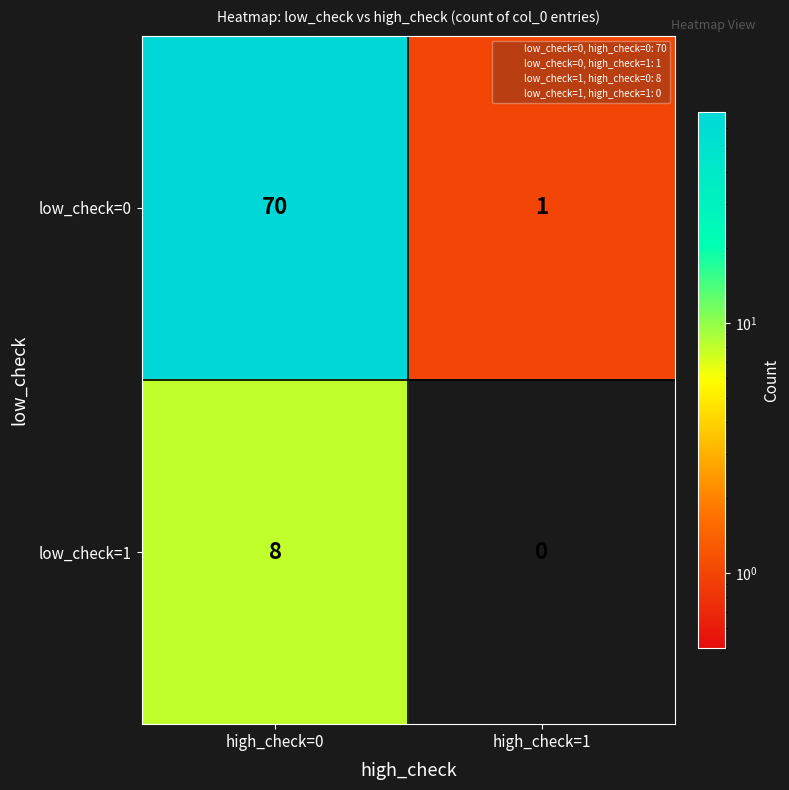

What is the spread (max minus min) of values at high_check=0?

62